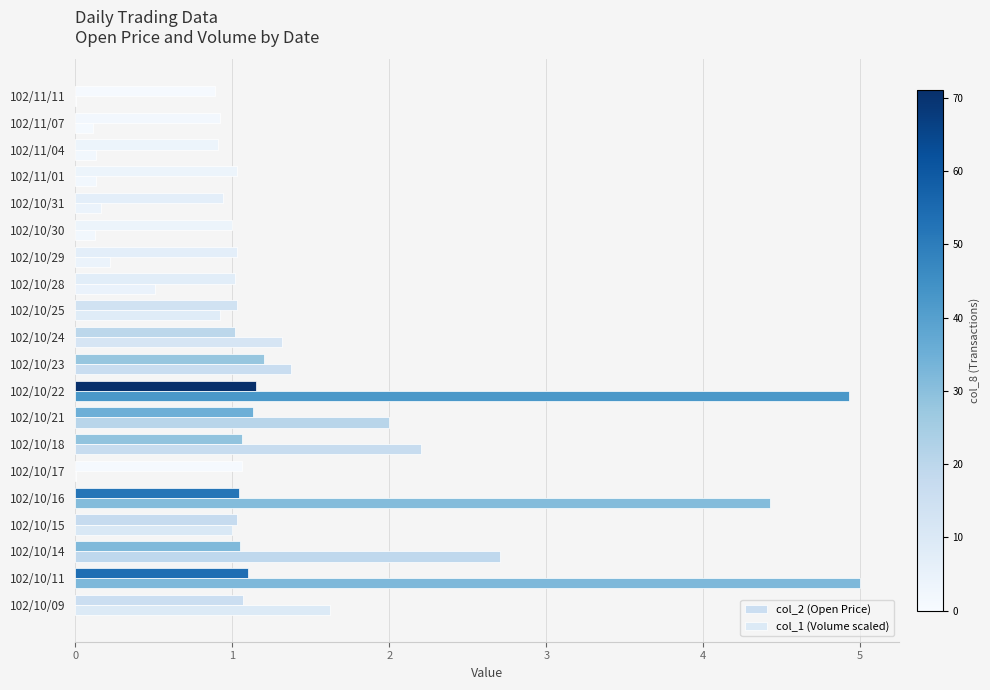

What is the value of the col_1 (Volume scaled) bar at the 10th from the left?

1.4